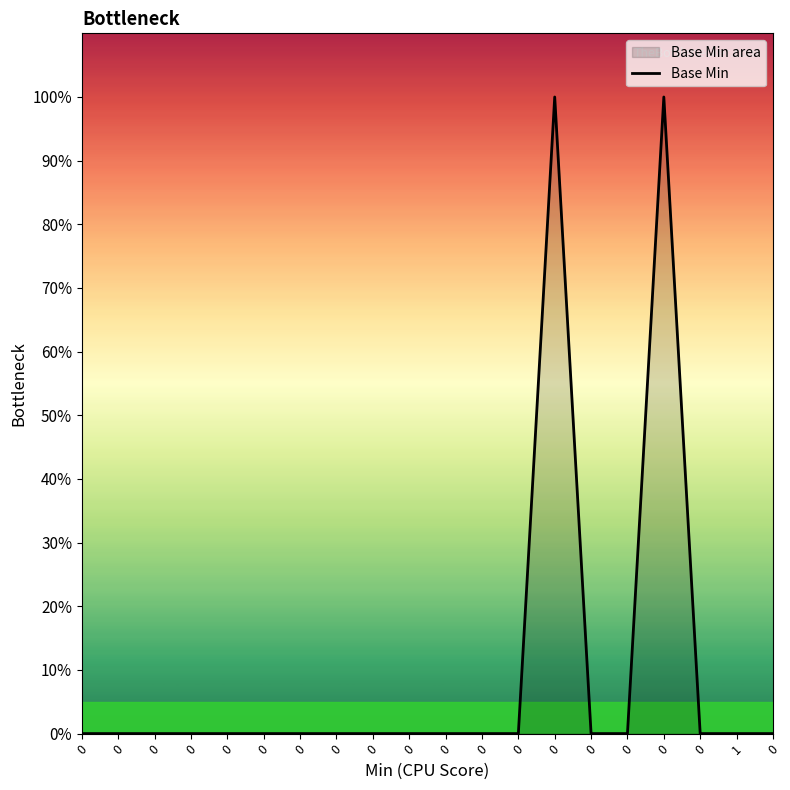

What is the difference between the maximum and minimum values?

1